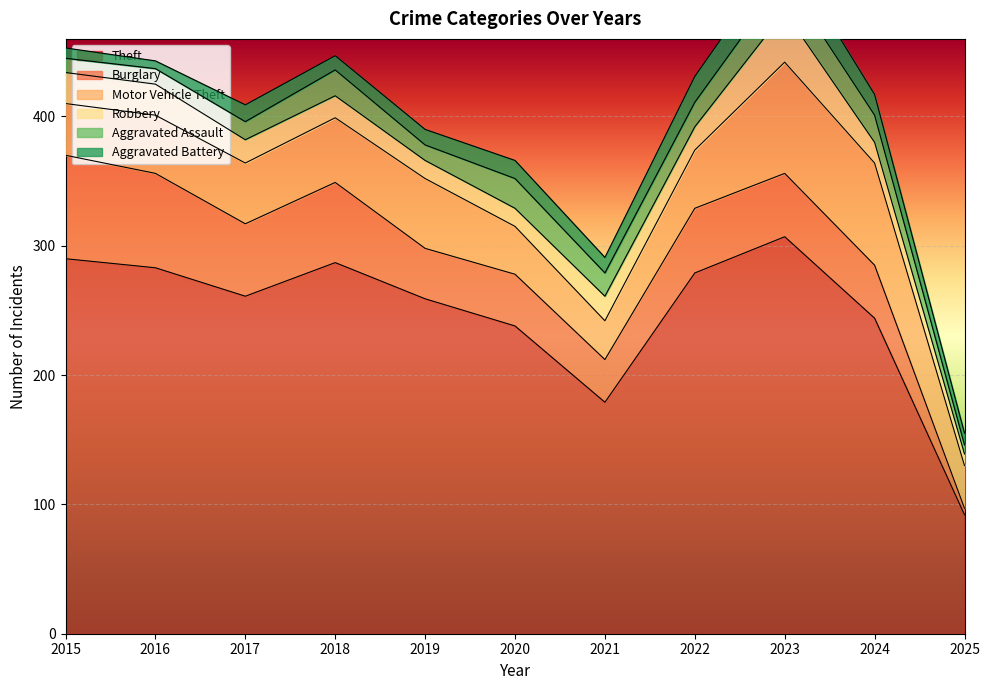

Reading right to left, transcribe all the data shown in this chart.

Theft: 92	244	307	279	179	238	259	287	261	283	290
Burglary: 5	41	49	50	33	40	39	62	56	73	80
Motor Vehicle Theft: 33	79	86	45	30	37	54	50	47	45	40
Robbery: 9	16	39	18	19	14	14	17	18	24	24
Aggravated Assault: 7	21	26	19	18	23	12	20	14	12	11
Aggravated Battery: 9	16	23	20	12	14	12	11	13	6	8